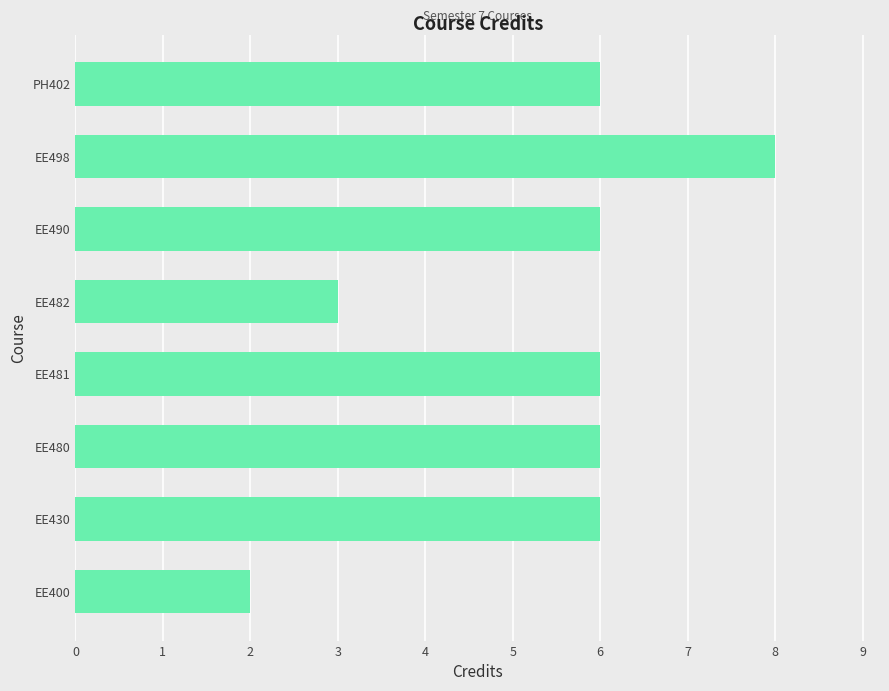

What is the difference between the second highest and second lowest values?

3